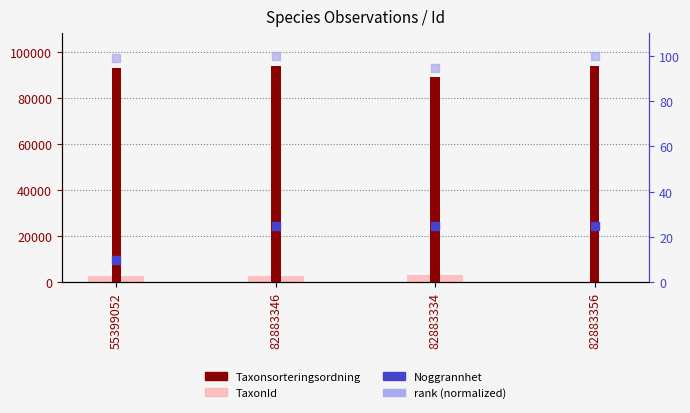

At which category is the sum across all series the highest?

82883346